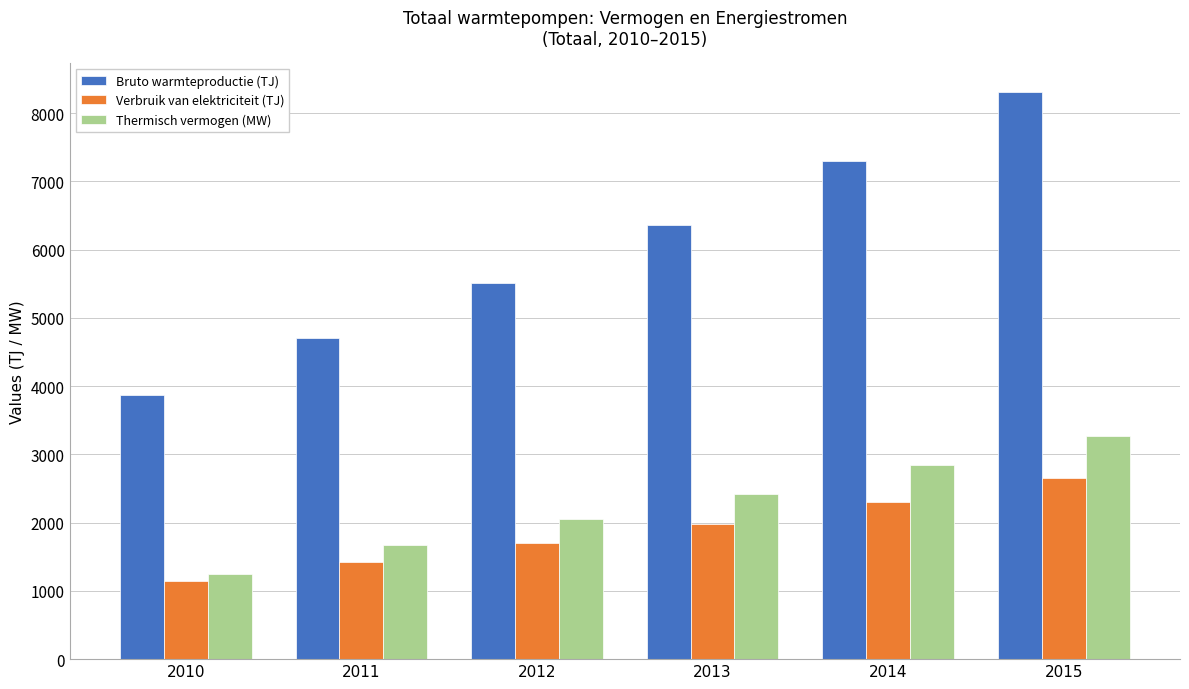

The value of Thermisch vermogen (MW) at 2015 is 3272. True or false?

True